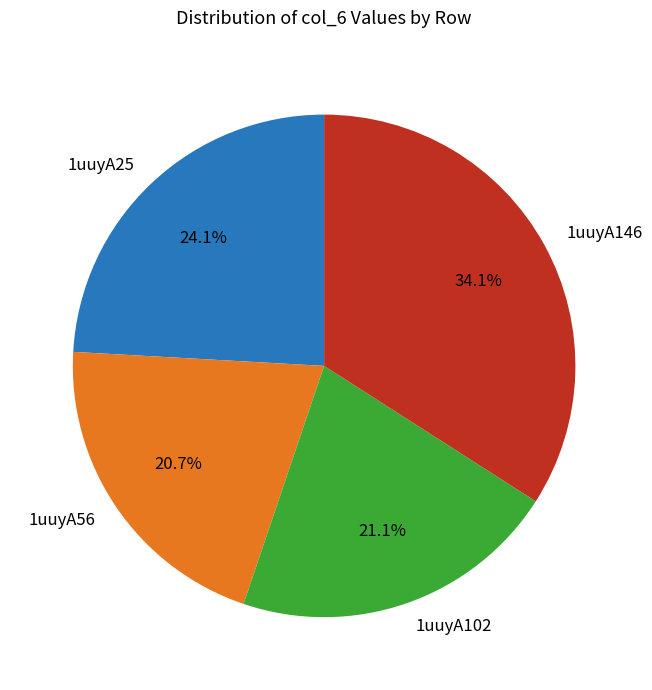

Between 1uuyA56 and 1uuyA25, which is larger?

1uuyA25